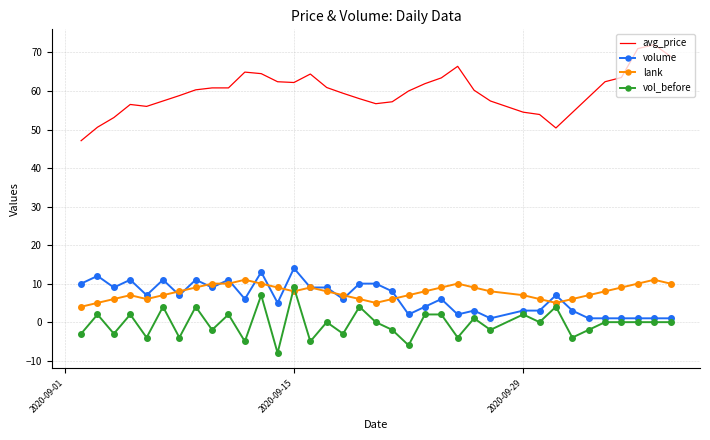

What is the sum of all vol_before values?

-12.0